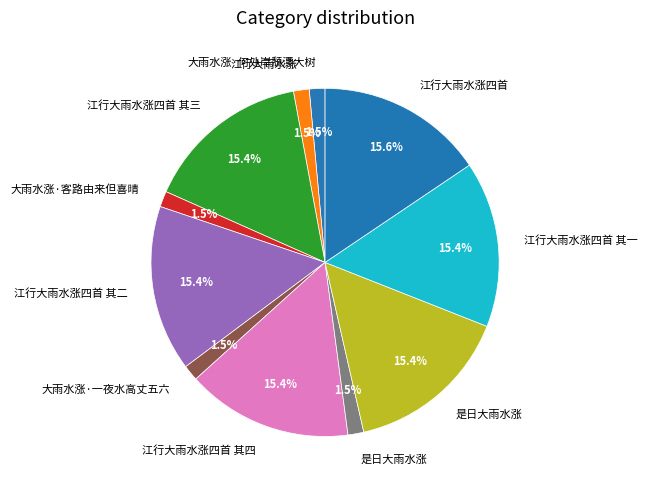

Count the number of slices in the pie.

11